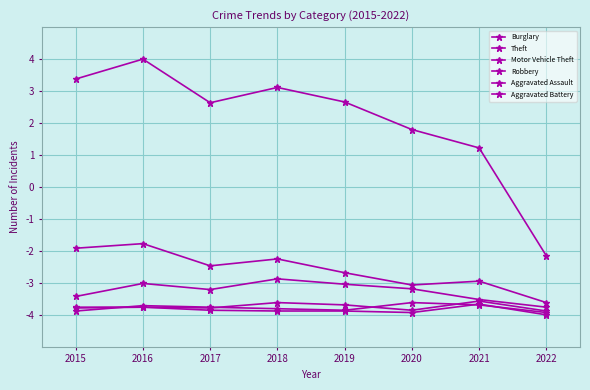

List the labels in order of Robbery value, largest first.

2020, 2021, 2016, 2017, 2018, 2019, 2015, 2022